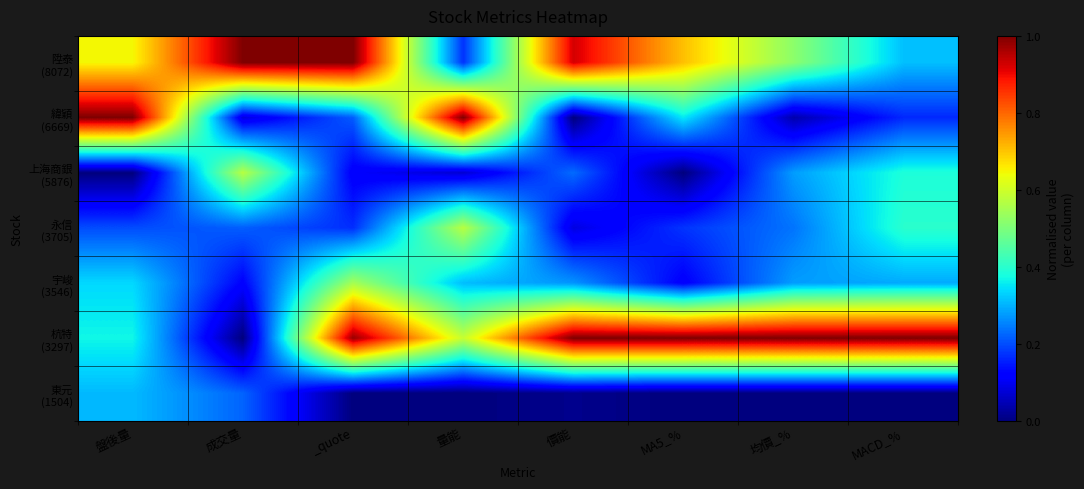

What is the greatest value displayed?

1.0